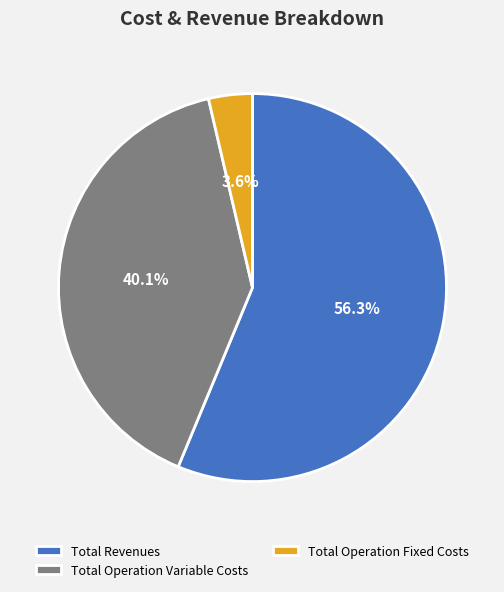

Which category has the biggest portion of the pie?

Total Revenues